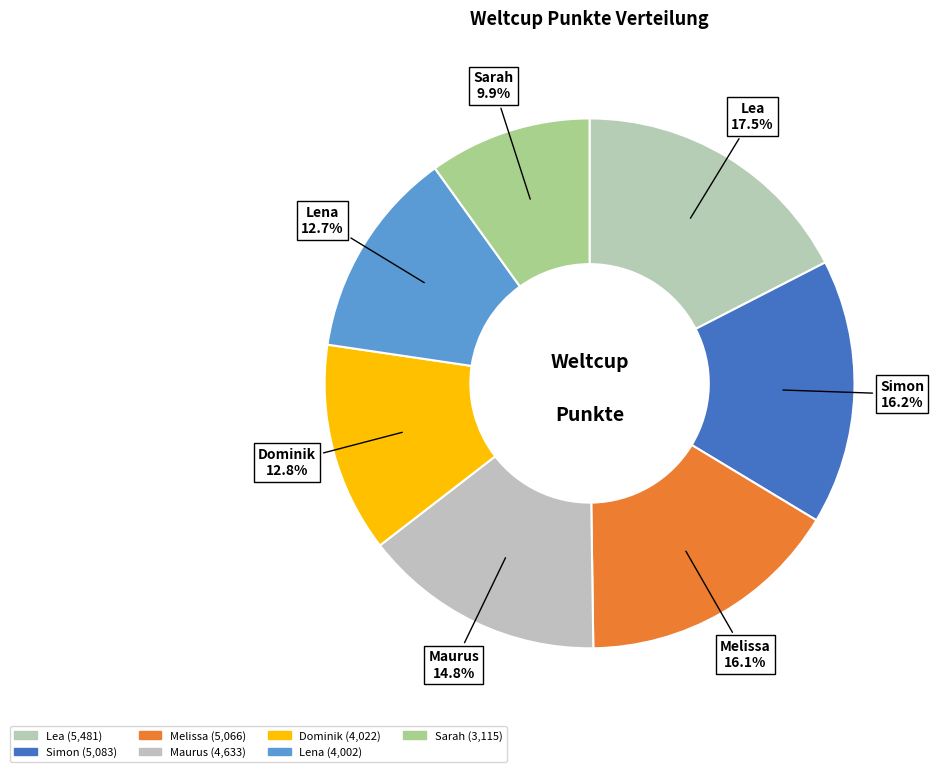

How many segments does this pie chart have?

7